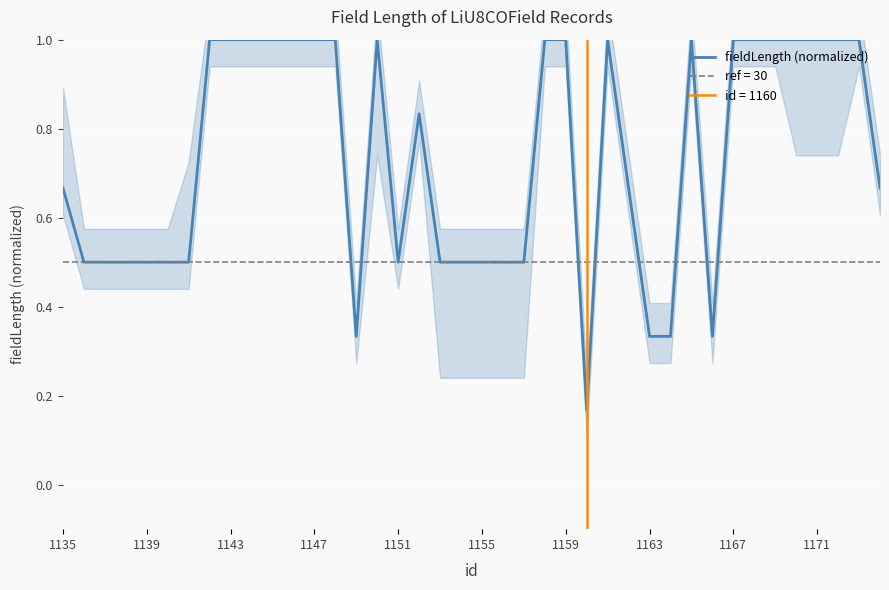

Does the chart display data point markers on the line(s)?

No